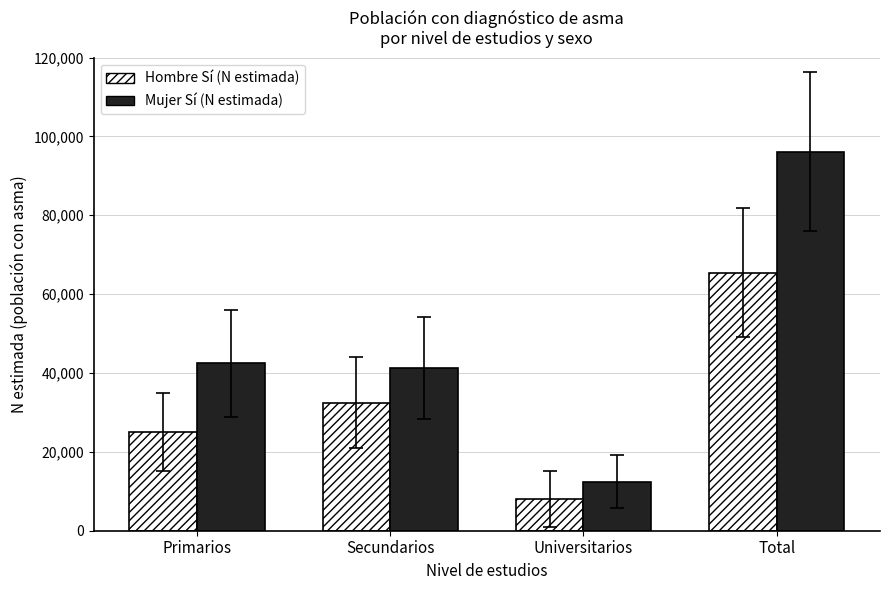

How many groups of bars are there?

4